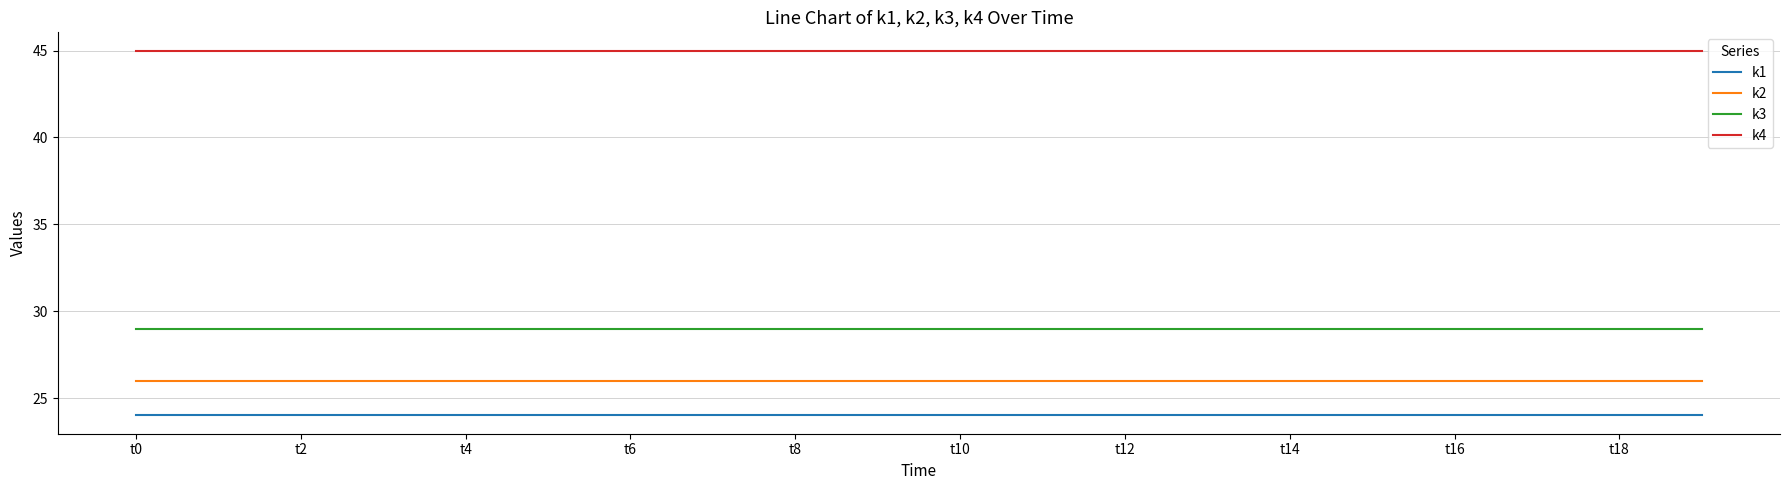

List the series in order of their peak value, highest first.

k4, k3, k2, k1